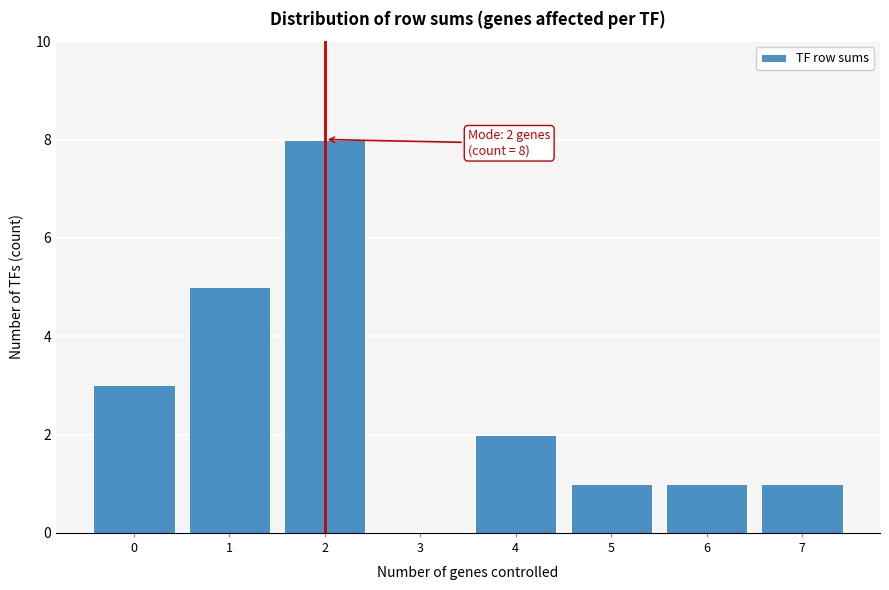

Reading left to right, extract all data points from this chart.

0=3	1=5	2=8	3=0	4=2	5=1	6=1	7=1